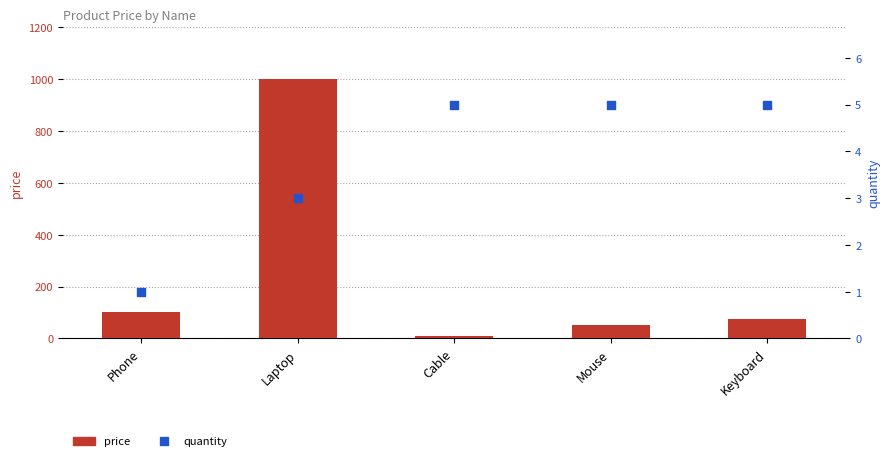

What is the total value across all series at Phone?

101.0